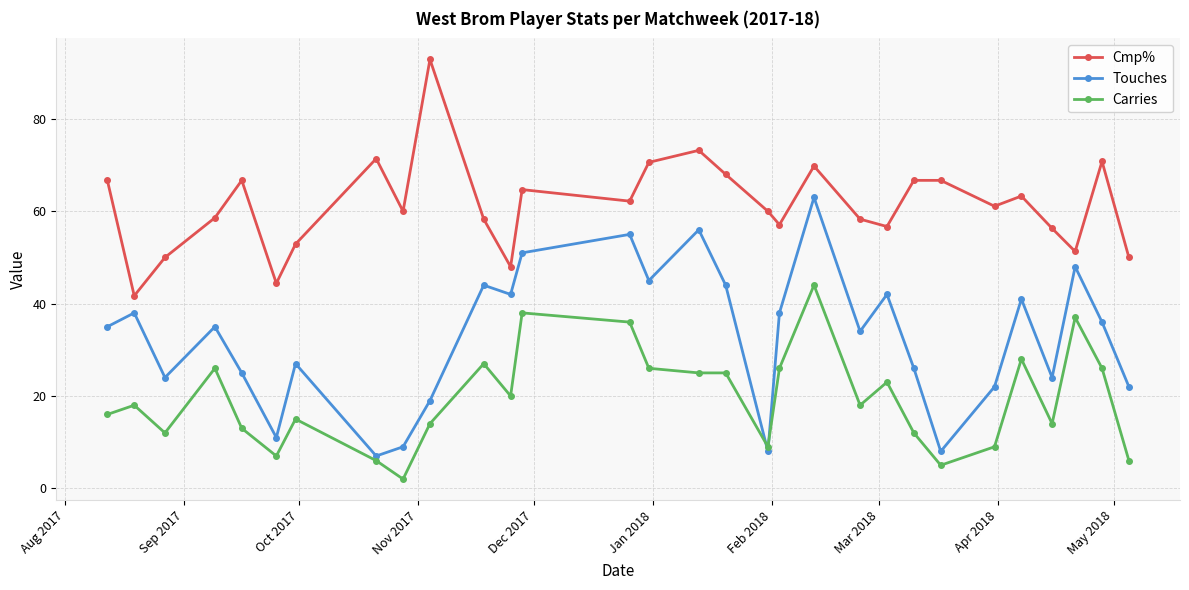

What is the value of the Touches point at the 8th from the left?

7.0